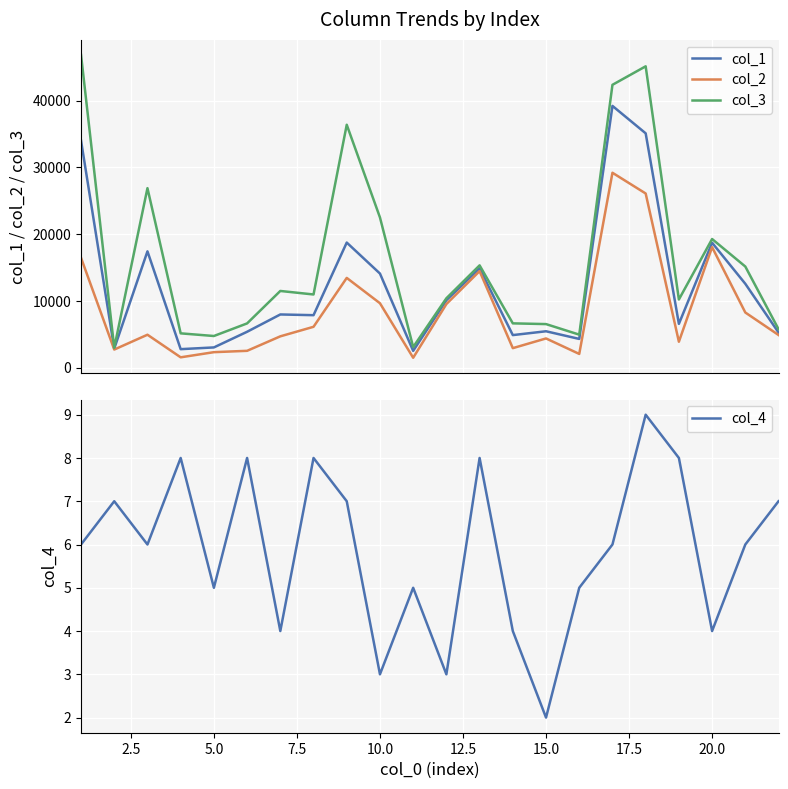

True or false: col_2 and col_3 intersect in this chart.

False